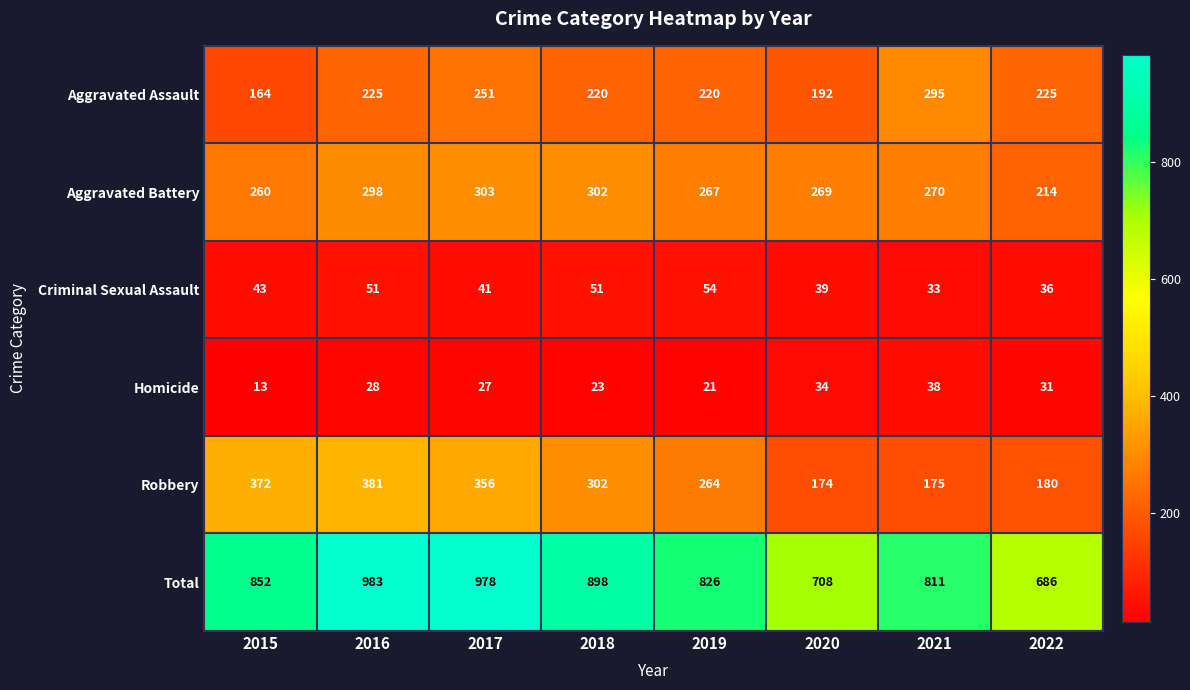

Rank the series at 2022 from lowest to highest value.

Homicide, Criminal Sexual Assault, Robbery, Aggravated Battery, Aggravated Assault, Total